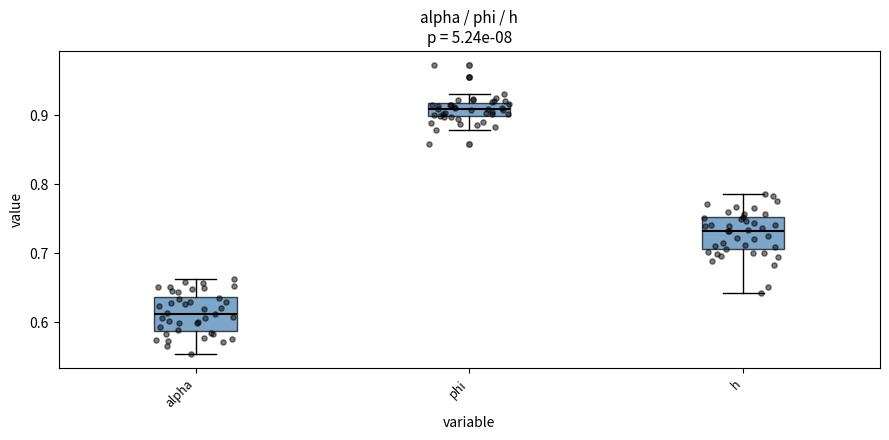

Reading left to right, transcribe this box plot: for each box, give where its median line is, the range the box spans, and where its two whiskers end, as read against the y-axis. The values are not printed on the chart, so give them approximately, as read against the axis.

alpha: median 0.61, box 0.59 to 0.64, whiskers 0.55 to 0.66
phi: median 0.91, box 0.90 to 0.92, whiskers 0.88 to 0.93
h: median 0.73, box 0.71 to 0.75, whiskers 0.64 to 0.79